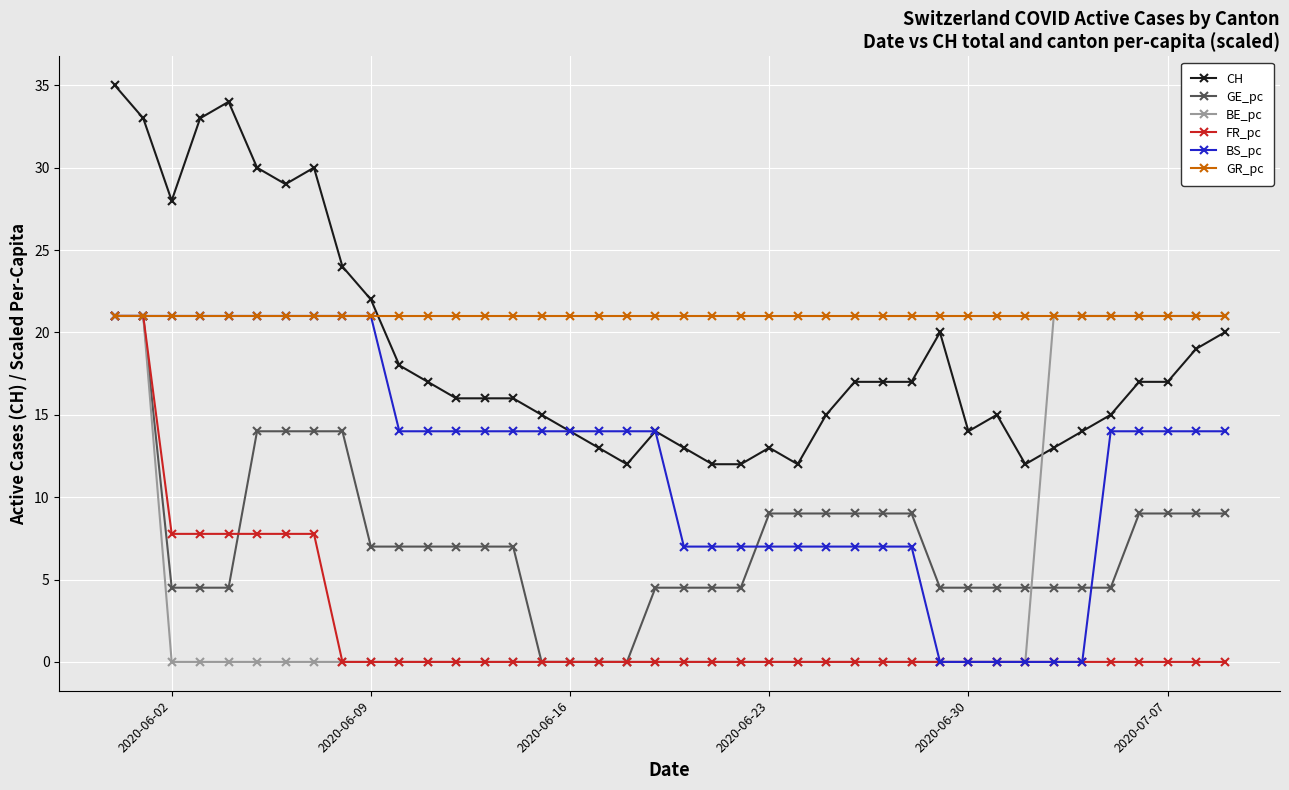

Which series has the widest spread of values?

CH